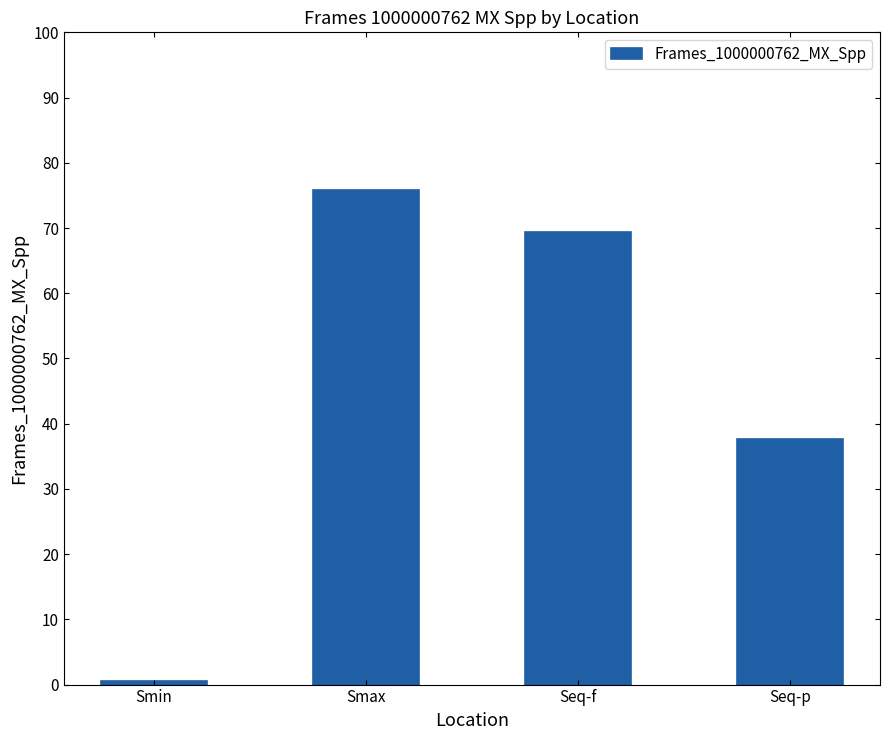

How many distinct data groups are displayed?

1